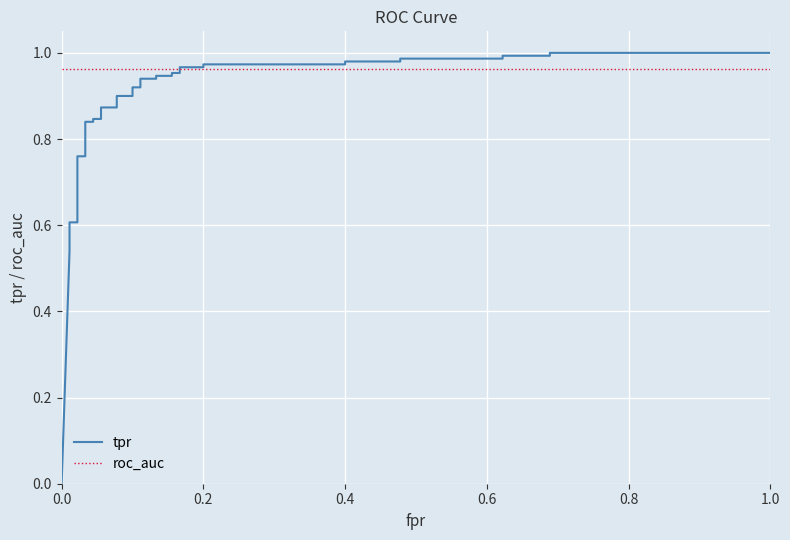

Reading left to right, transcribe all the data shown in this chart.

tpr: 0.0	0.5	0.6	0.6	0.6	0.8	0.8	0.8	0.8	0.8	0.8	0.9	0.9	0.9	0.9	0.9	0.9	0.9	0.9	0.9	0.9	1.0	1.0	1.0	1.0	1.0	1.0	1.0	1.0	1.0	1.0	1.0	1.0	1.0	1.0
roc_auc: 1.0	1.0	1.0	1.0	1.0	1.0	1.0	1.0	1.0	1.0	1.0	1.0	1.0	1.0	1.0	1.0	1.0	1.0	1.0	1.0	1.0	1.0	1.0	1.0	1.0	1.0	1.0	1.0	1.0	1.0	1.0	1.0	1.0	1.0	1.0